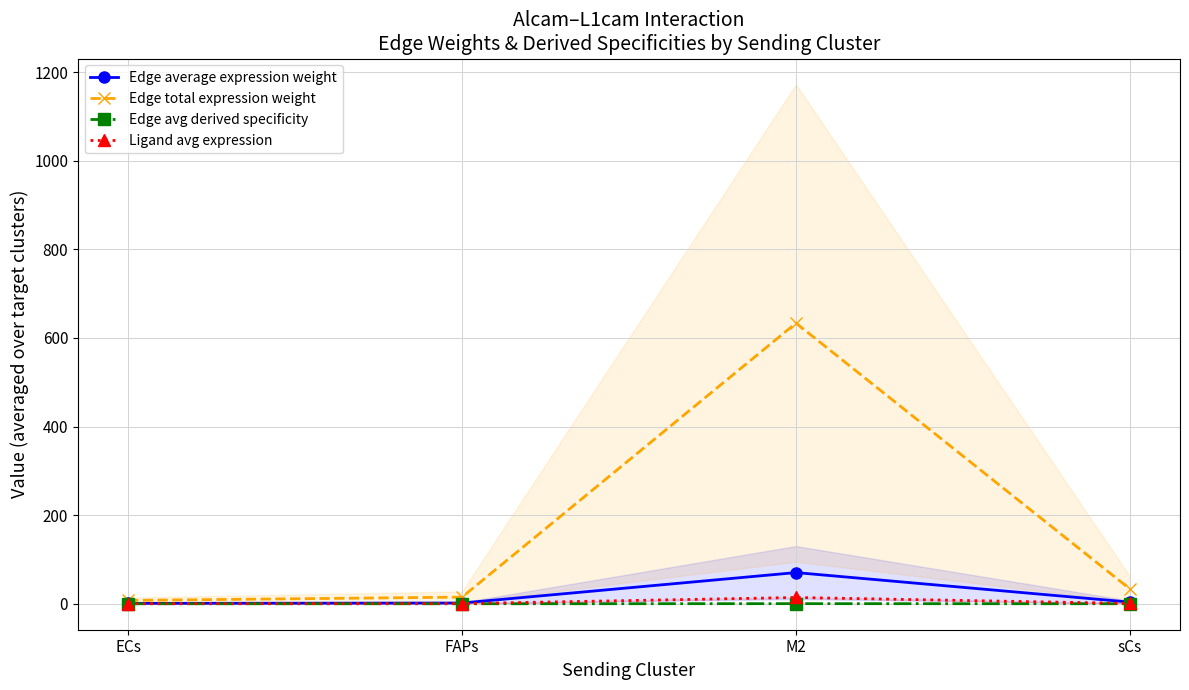

What is the difference between the highest and lowest values at ECs?

7.5